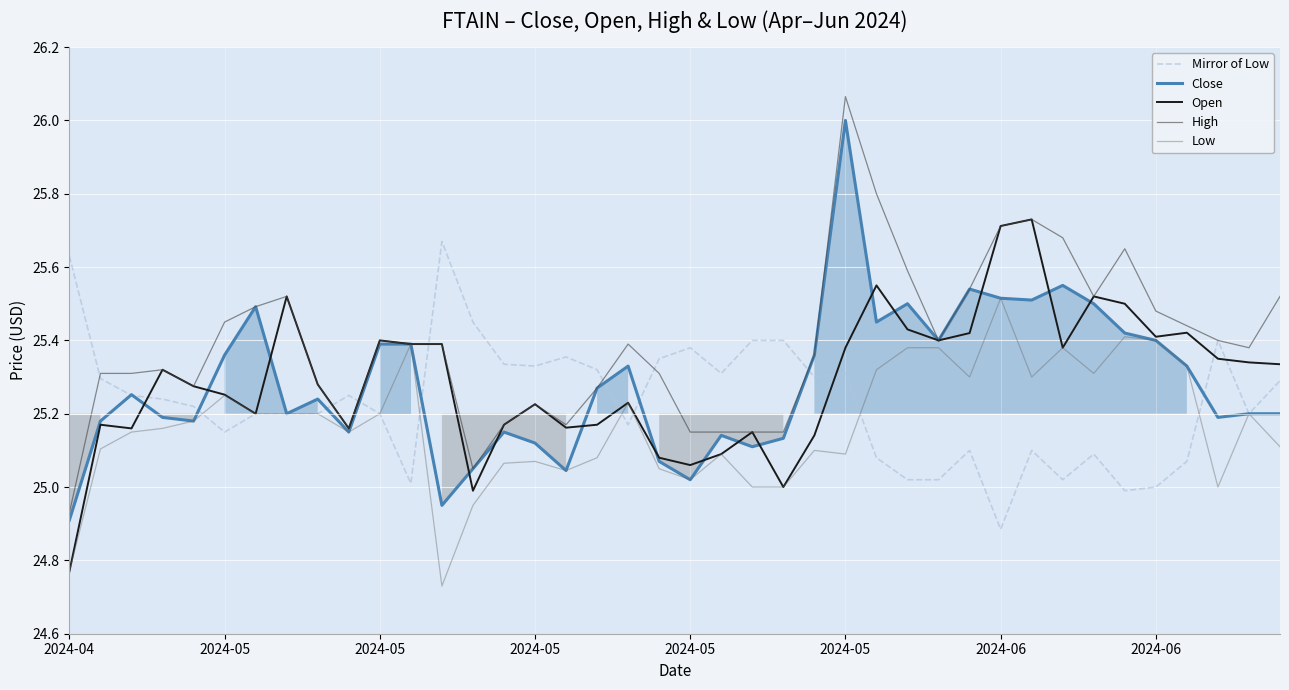

True or false: Low has more than 2 interior local peaks.

True